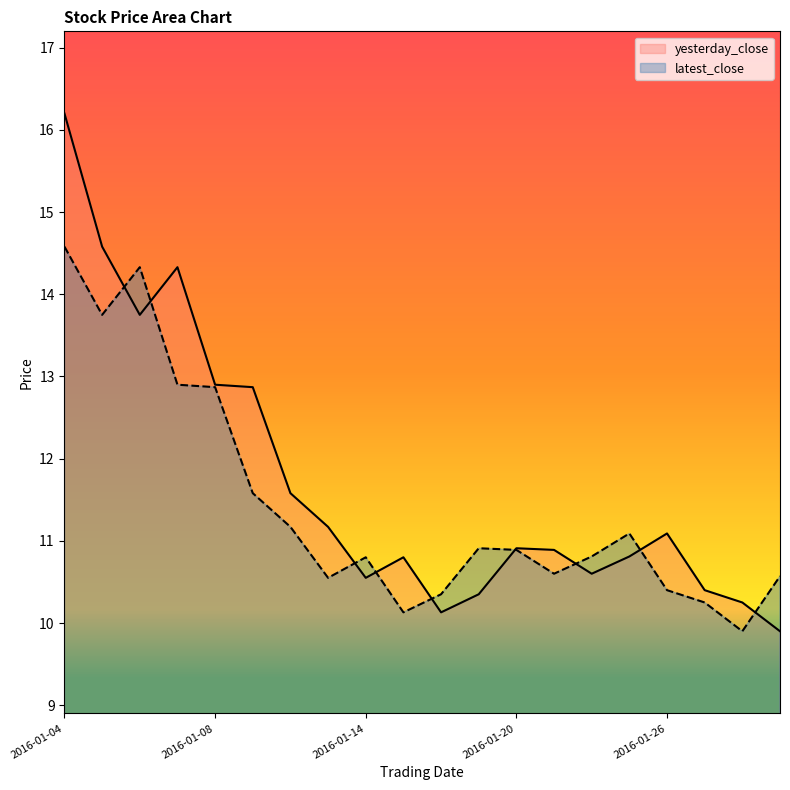

What are all the series names shown in the legend?

yesterday_close, latest_close